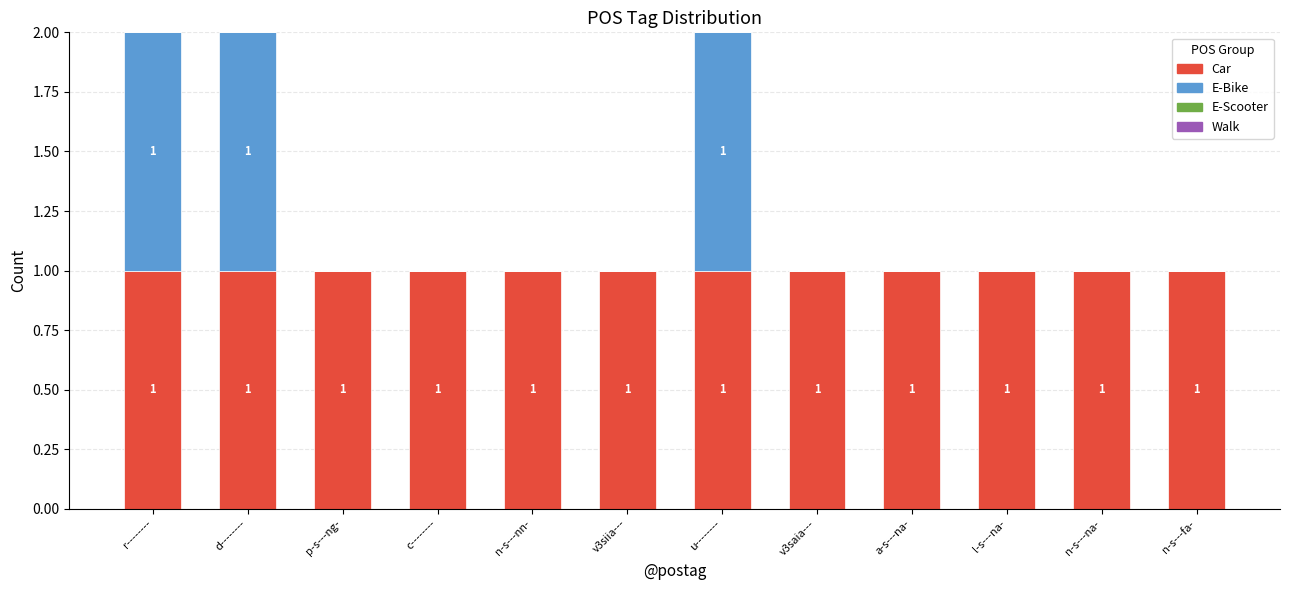

The Car series shows 0 at v3siia---. True or false?

False